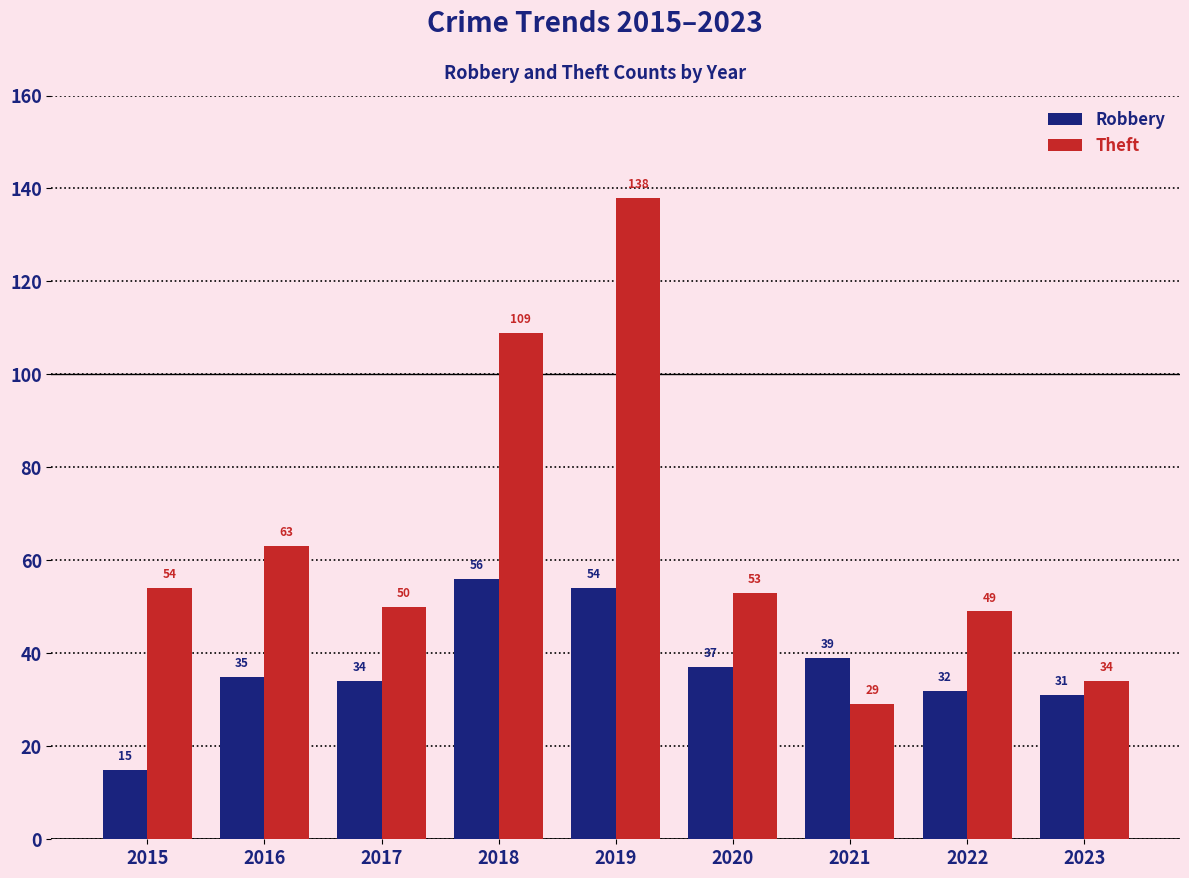

True or false: Theft has a value of 90 at 2015.

False